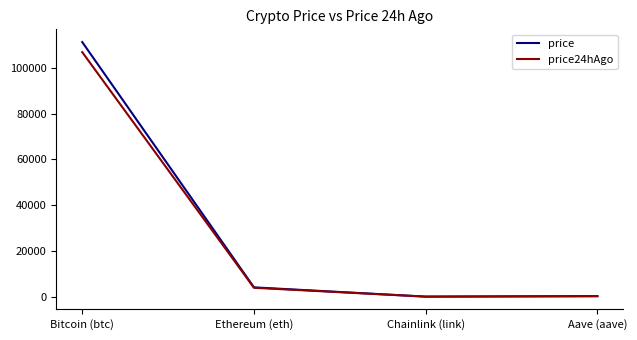

What is the average value of the price series?

28883.9